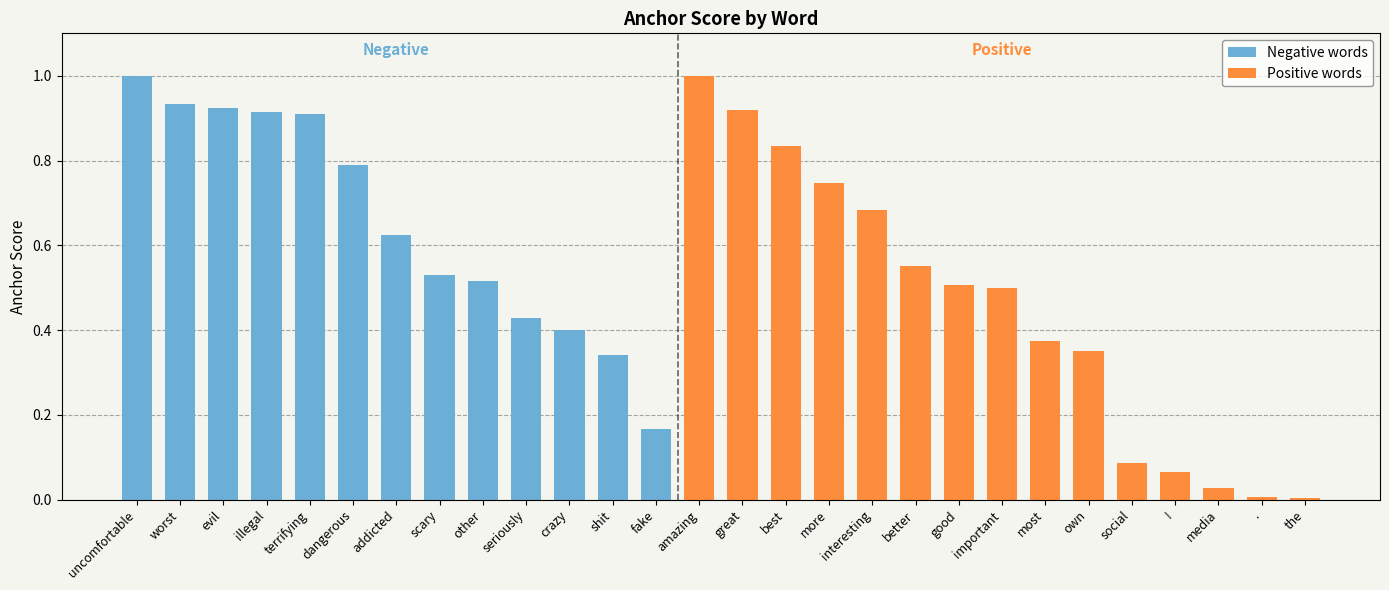

Does the chart contain stacked bars?

No